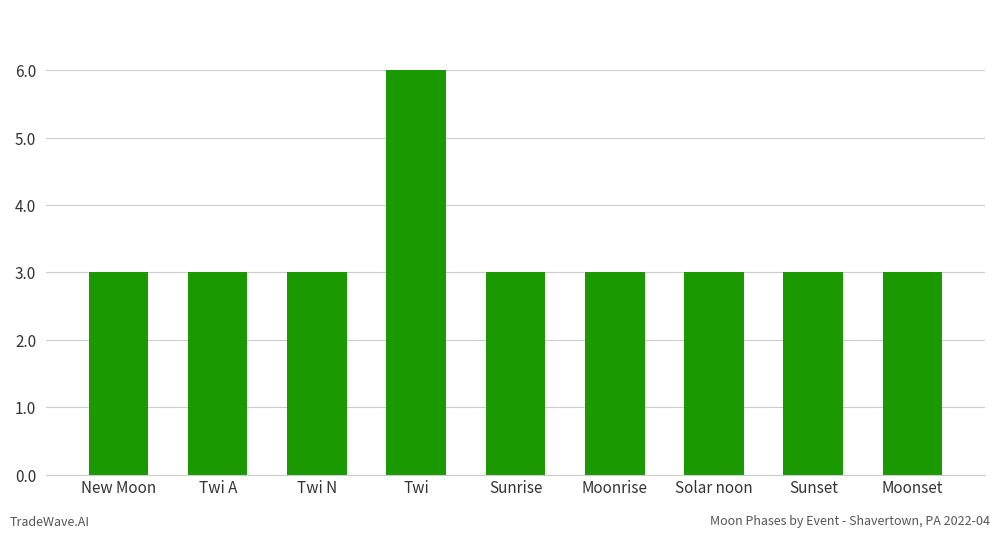

How many data points does each series have?

9